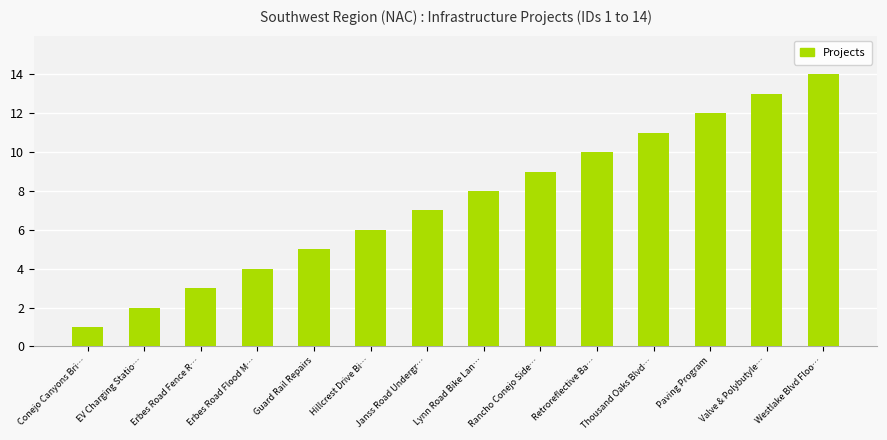

Does the chart contain any negative values?

No